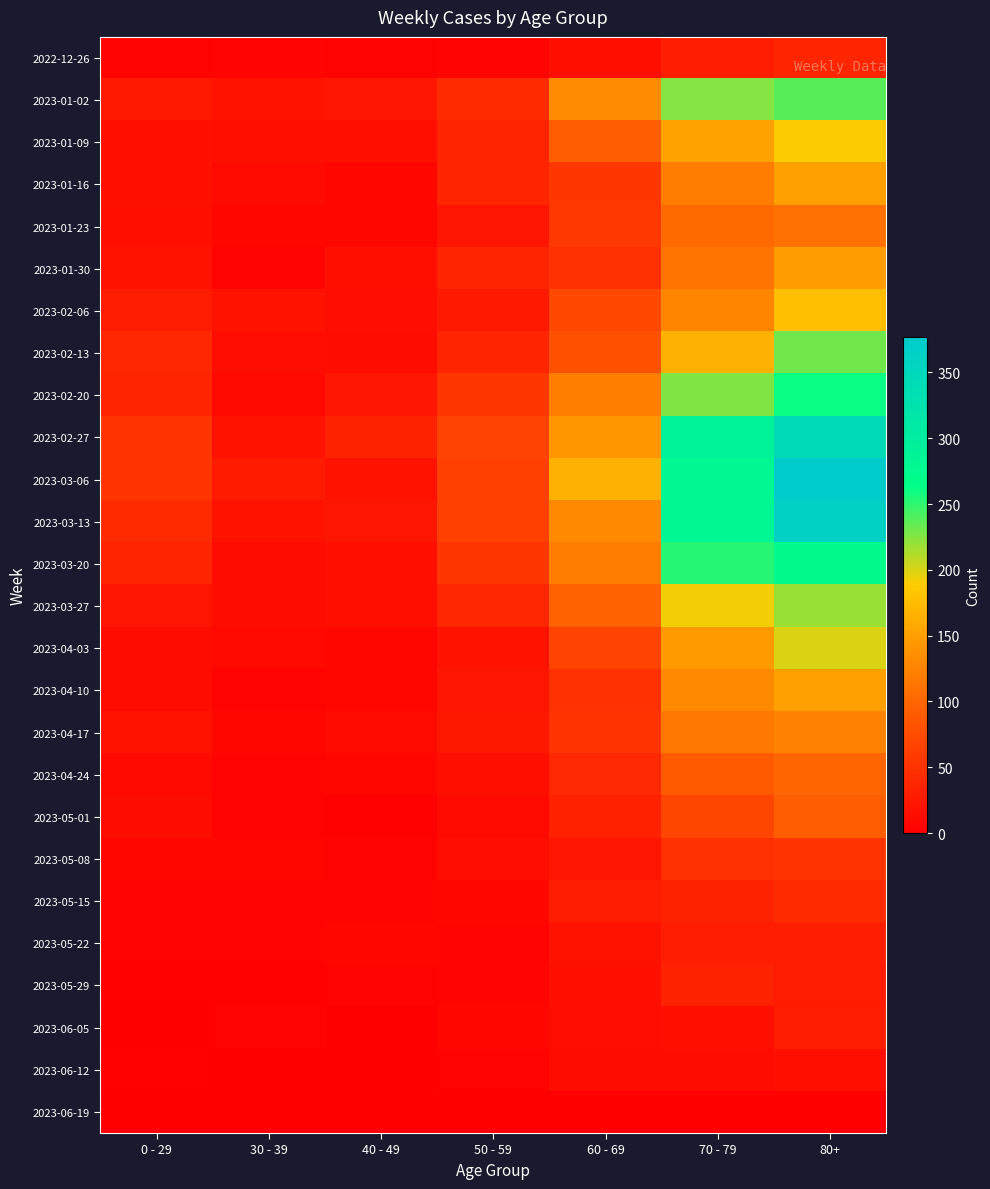

At 80+, list the series in order from smallest to largest.

2023-06-19, 2023-06-12, 2023-05-29, 2023-05-22, 2023-06-05, 2022-12-26, 2023-05-15, 2023-05-08, 2023-05-01, 2023-04-24, 2023-01-23, 2023-04-17, 2023-01-30, 2023-04-10, 2023-01-16, 2023-02-06, 2023-01-09, 2023-04-03, 2023-03-27, 2023-02-13, 2023-01-02, 2023-02-20, 2023-03-20, 2023-02-27, 2023-03-13, 2023-03-06